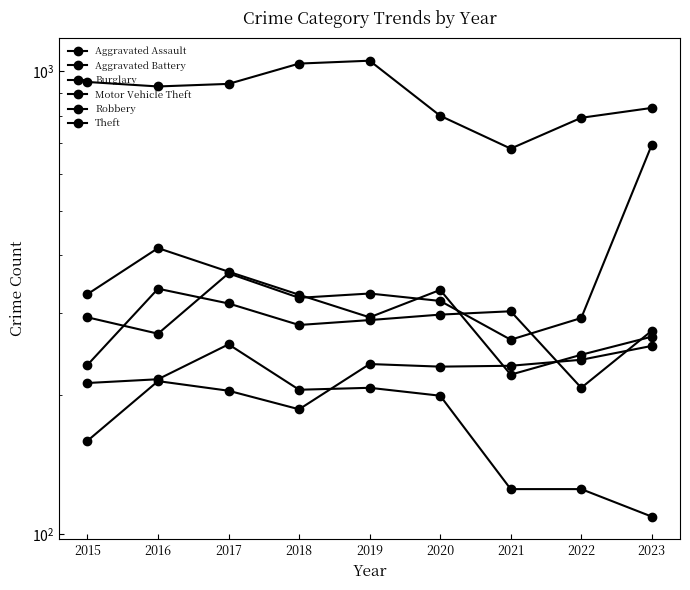

Reading right to left, list all the values displayed in this chart.

Aggravated Assault: 255	238	231	230	233	186	204	214	159
Aggravated Battery: 275	207	303	298	290	283	315	339	232
Burglary: 109	125	125	199	207	205	257	216	212
Motor Vehicle Theft: 694	293	263	319	331	324	366	271	294
Robbery: 267	244	221	337	294	329	369	415	330
Theft: 834	794	681	802	1055	1040	940	928	949